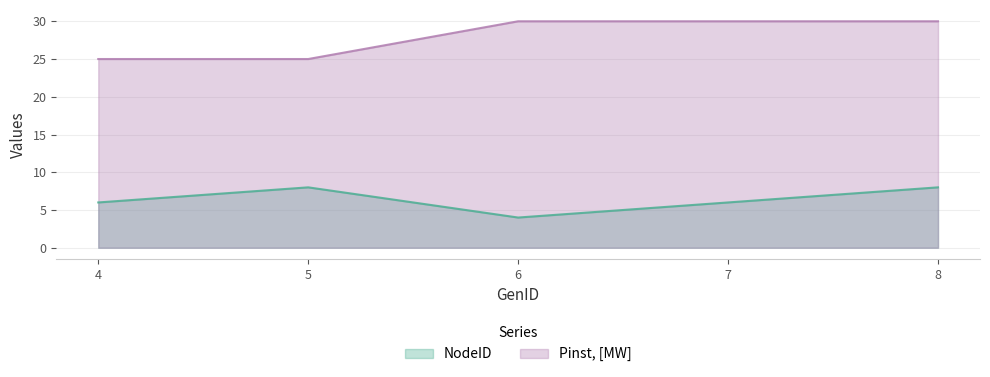

Which series has the largest total across all categories?

Pinst, [MW]